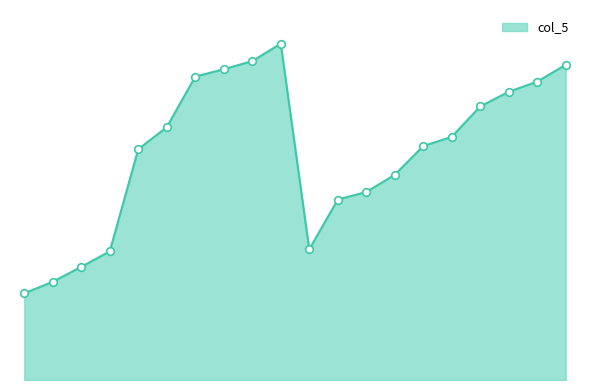

Is this an area chart (filled region under the line)?

Yes